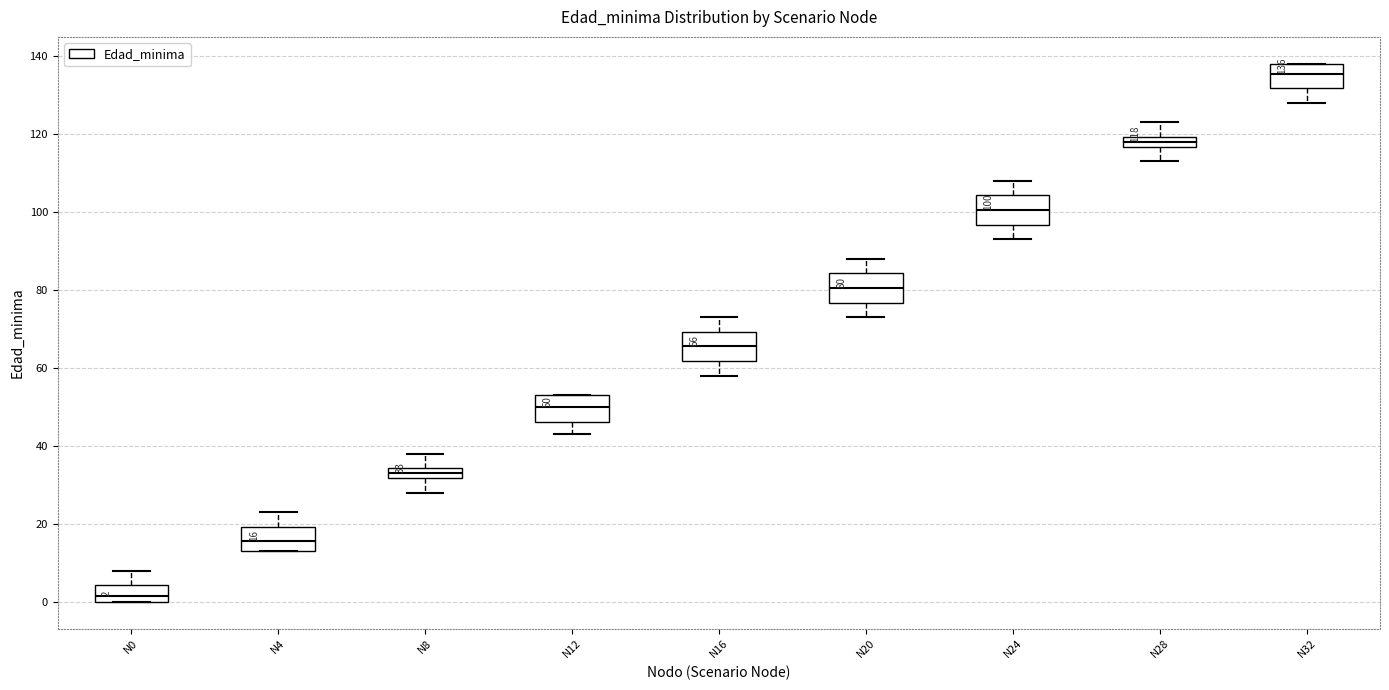

Which box's median line is the lowest?

N0